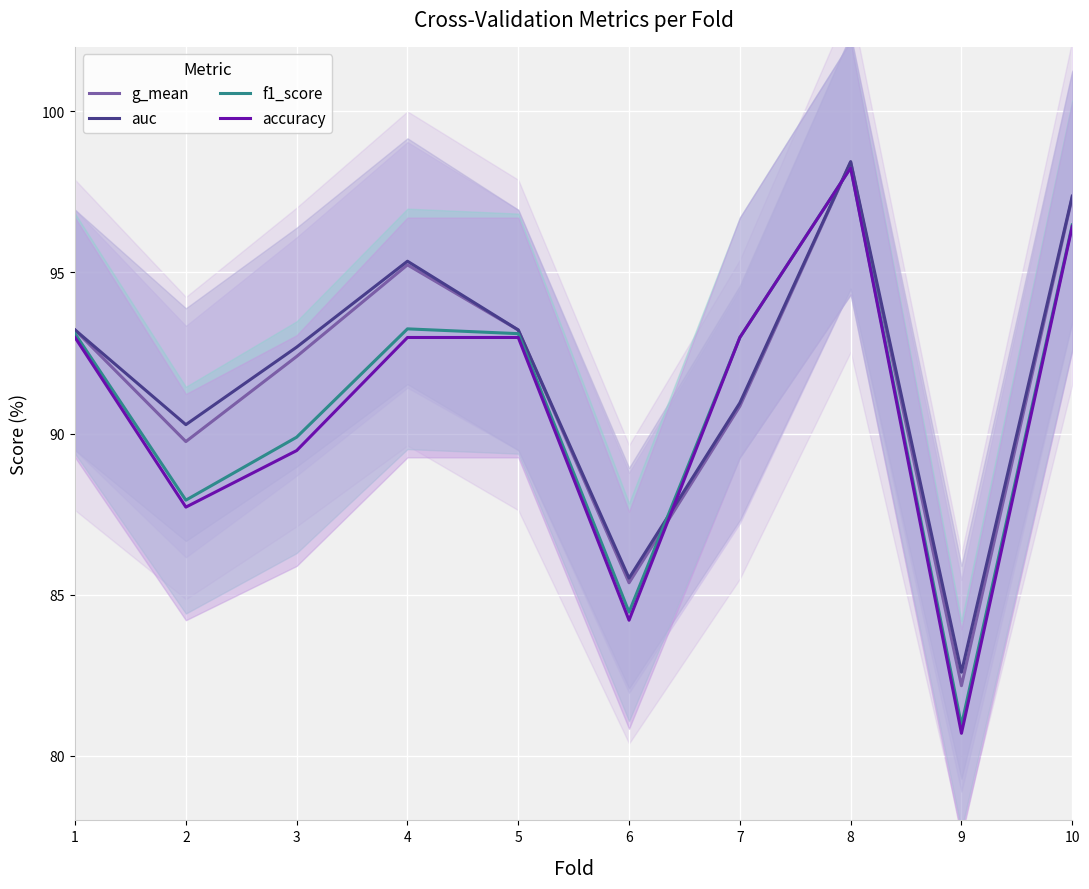

What is the sum of all auc values?

919.6